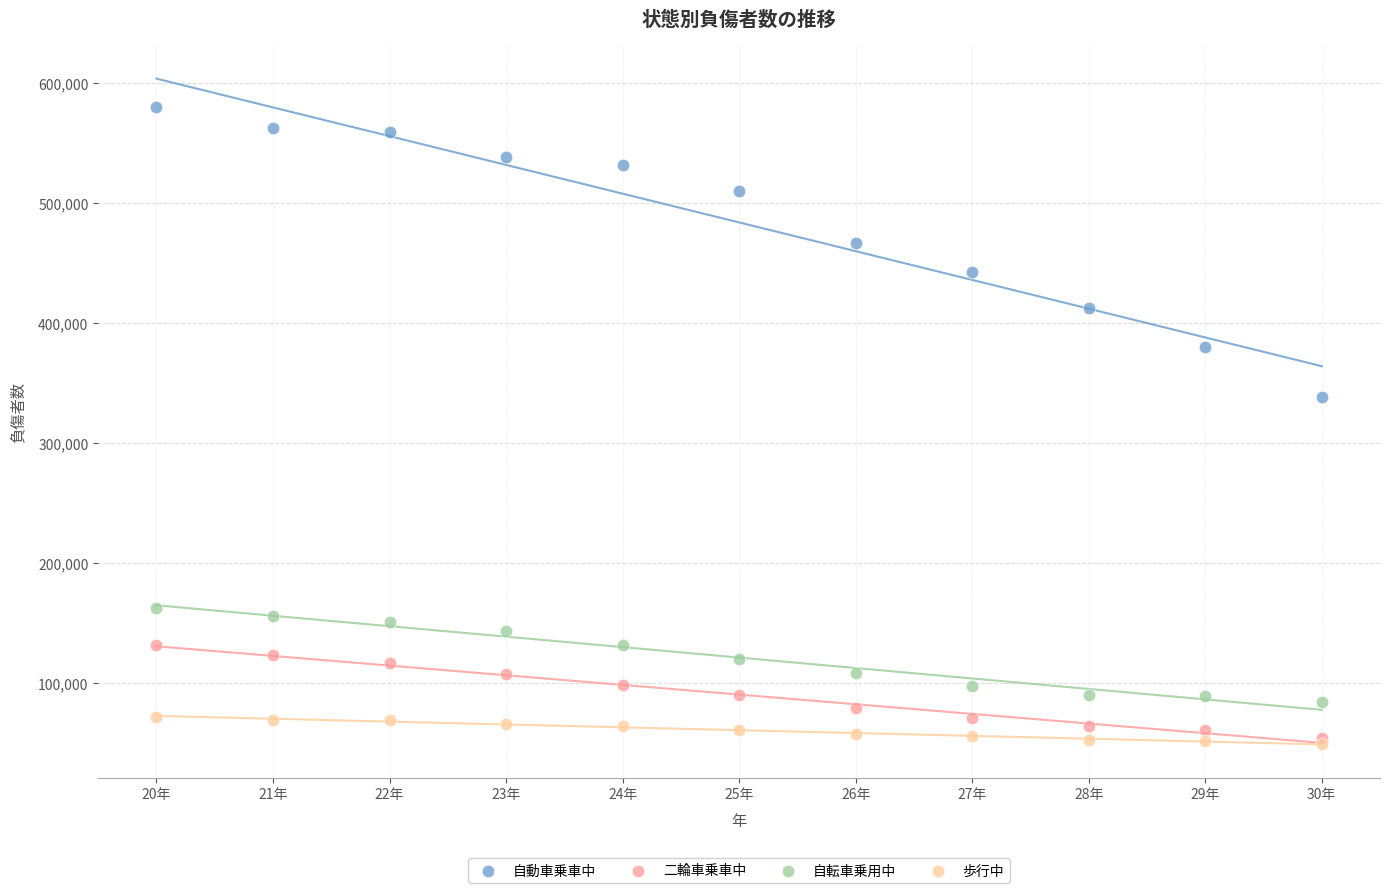

Across all series, what Y value is closest to 314559?

338333